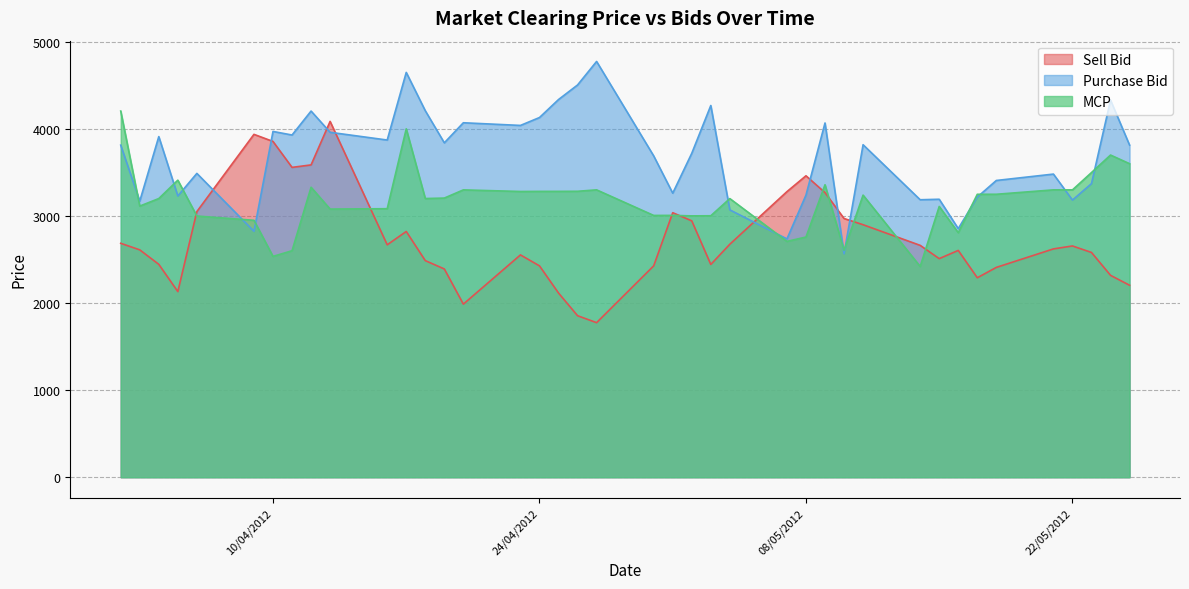

How many data points in Sell Bid are less than 2622?

20